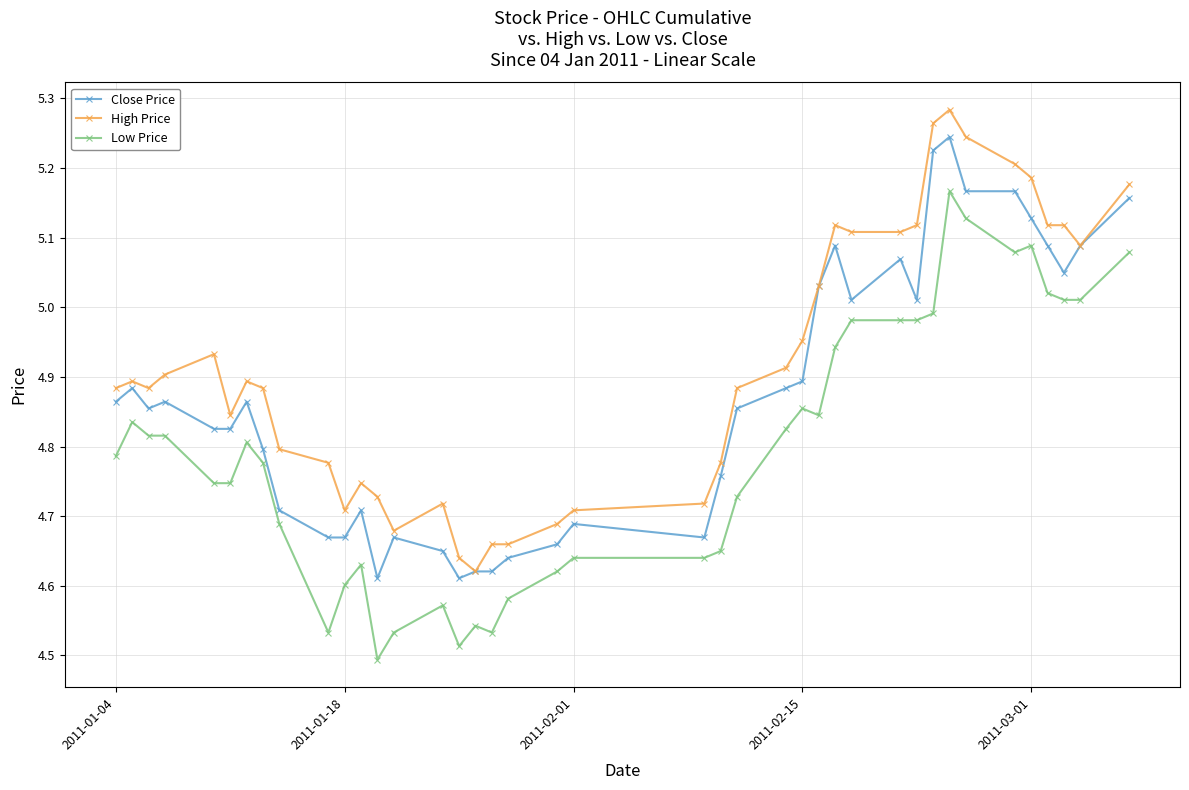

How many lines are shown in the chart?

3